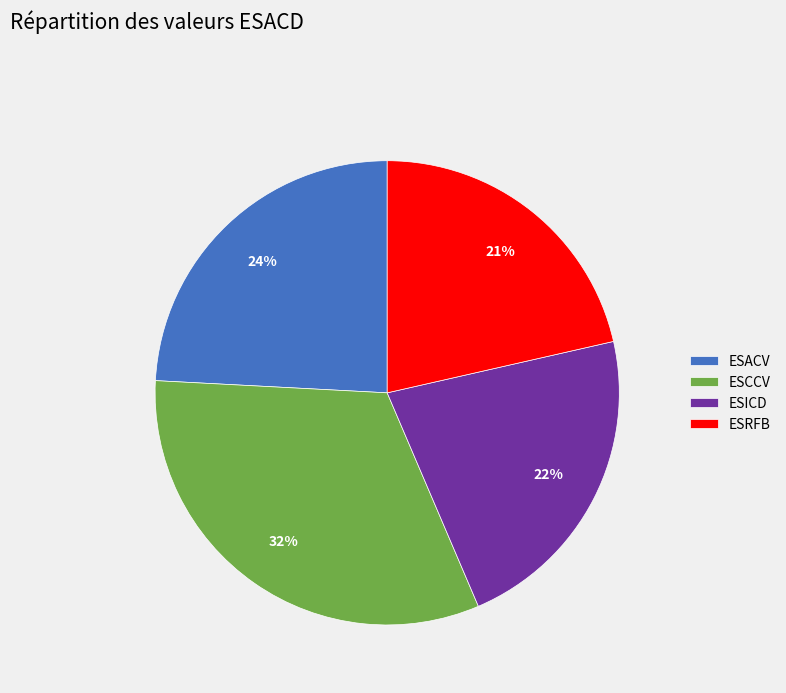

How many slices are in this pie chart?

4